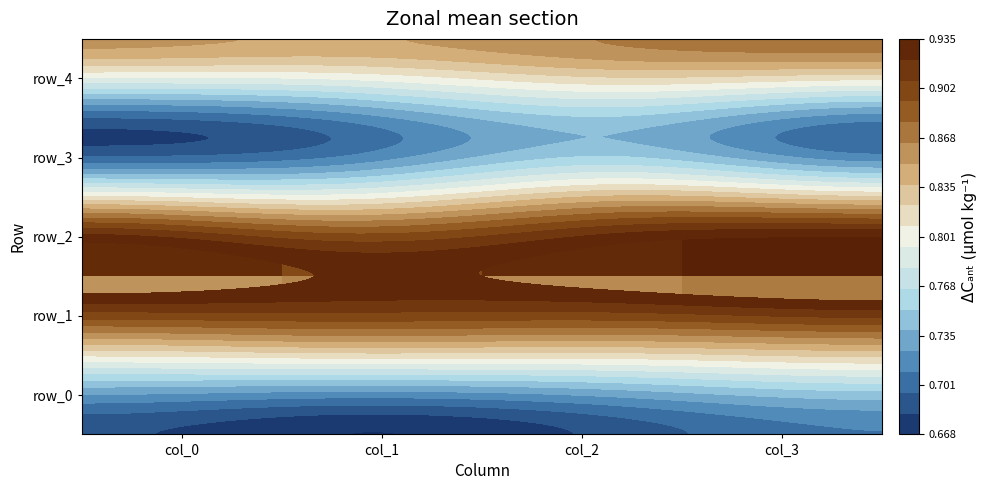

What is the average value of the row_2 series?

0.9